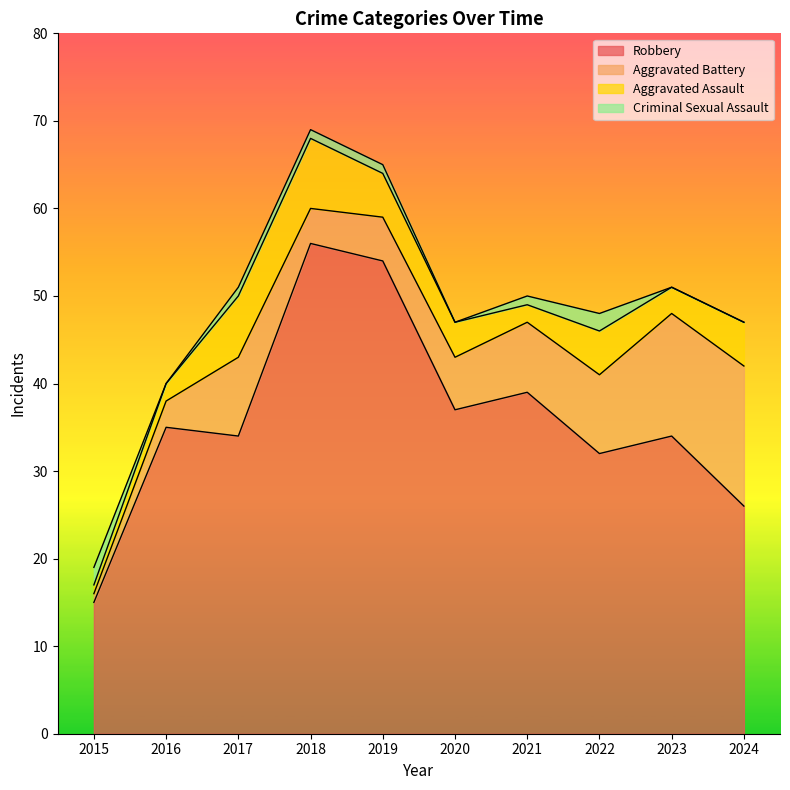

Reading right to left, what are all the values shown in this chart?

Robbery: 2024=26	2023=34	2022=32	2021=39	2020=37	2019=54	2018=56	2017=34	2016=35	2015=15
Aggravated Battery: 2024=16	2023=14	2022=9	2021=8	2020=6	2019=5	2018=4	2017=9	2016=3	2015=1
Aggravated Assault: 2024=5	2023=3	2022=5	2021=2	2020=4	2019=5	2018=8	2017=7	2016=2	2015=1
Criminal Sexual Assault: 2024=0	2023=0	2022=2	2021=1	2020=0	2019=1	2018=1	2017=1	2016=0	2015=2